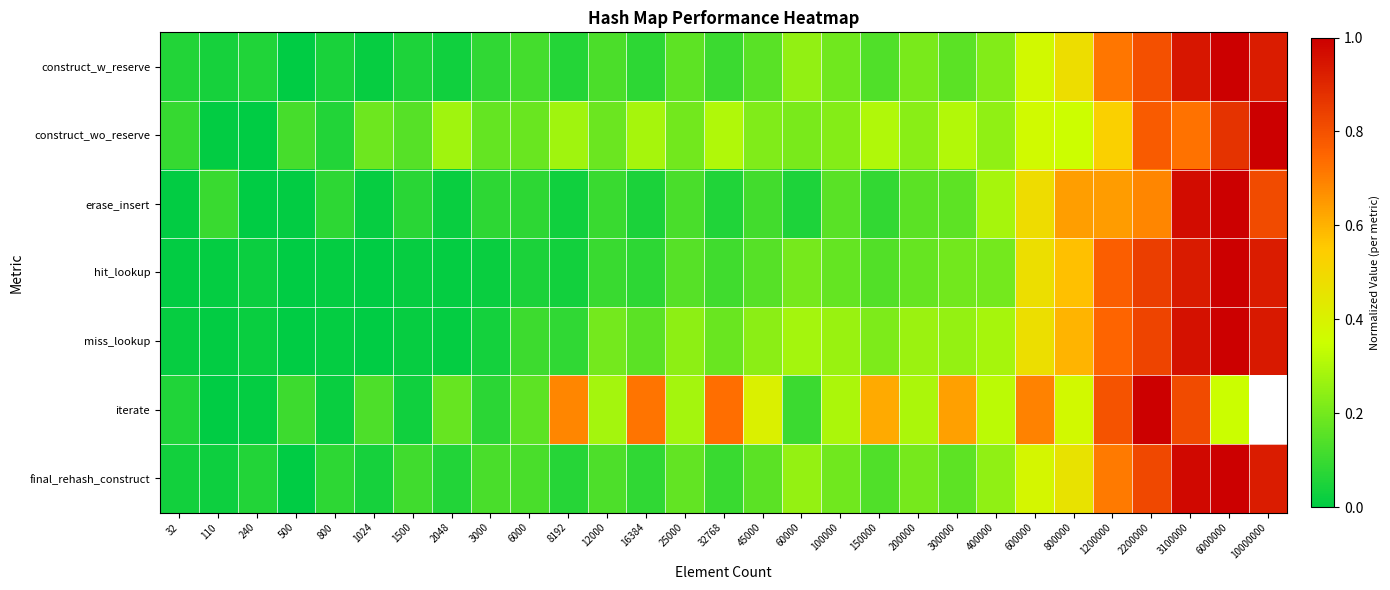

What is the difference between the maximum and minimum values in the hit_lookup series?

1.0